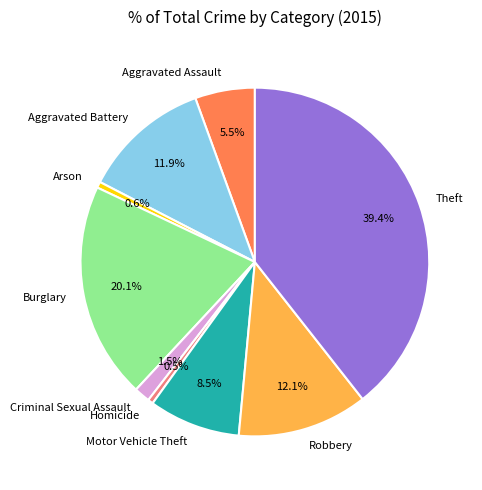

What is the largest slice in the pie chart?

Theft